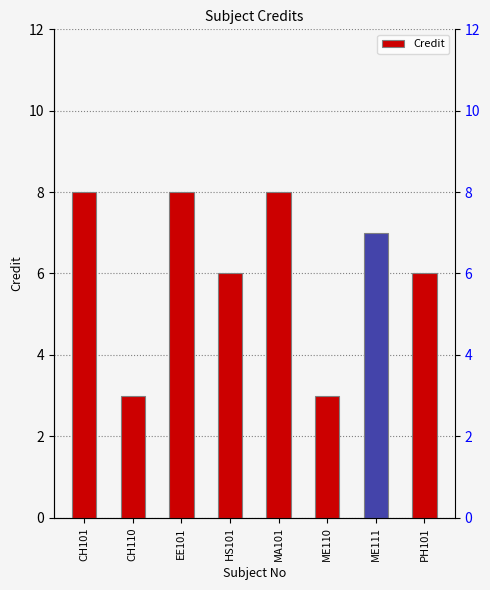

True or false: the data shows 8 at CH101.

True